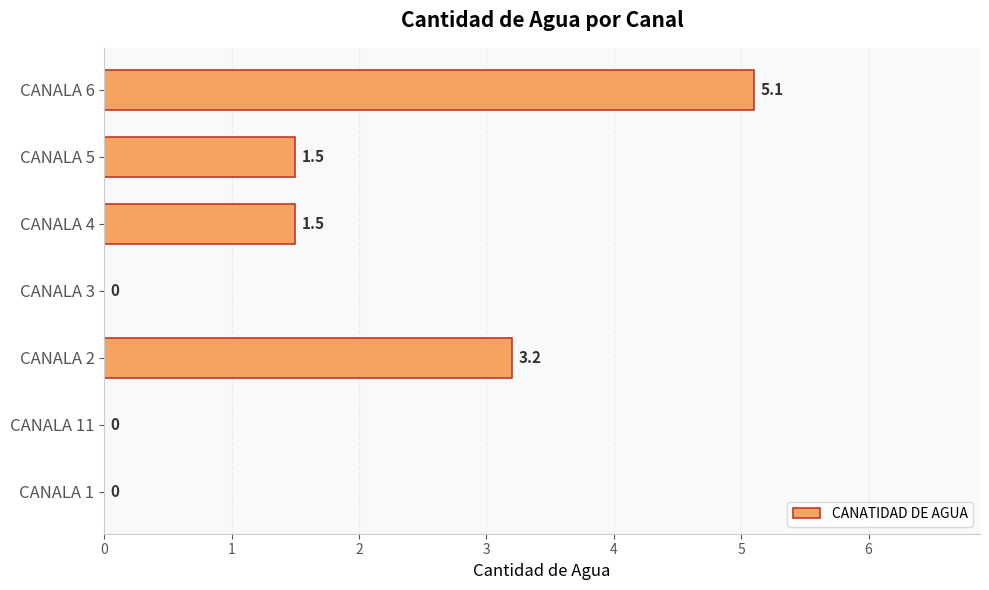

Which has a higher value, CANALA 5 or CANALA 3?

CANALA 5